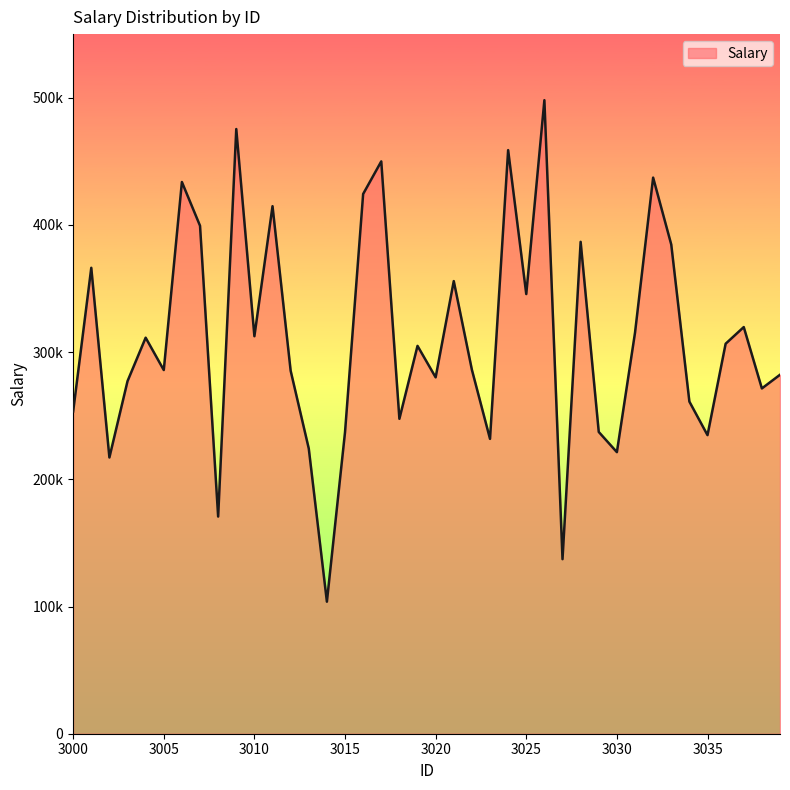

What is the value of the 35th point from the left?

261105.4